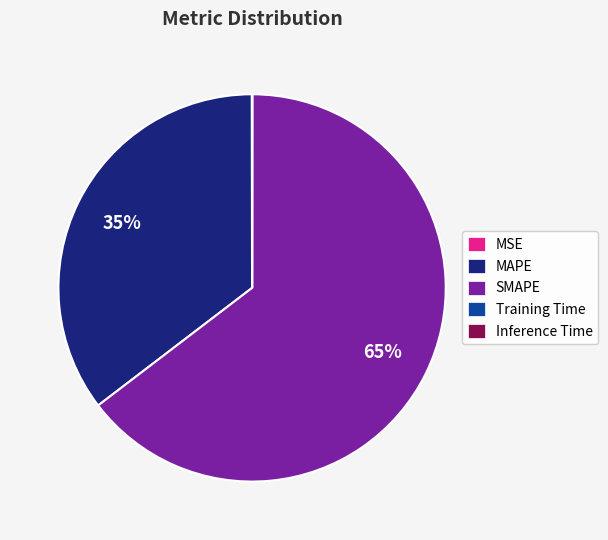

What is the largest slice in the pie chart?

SMAPE